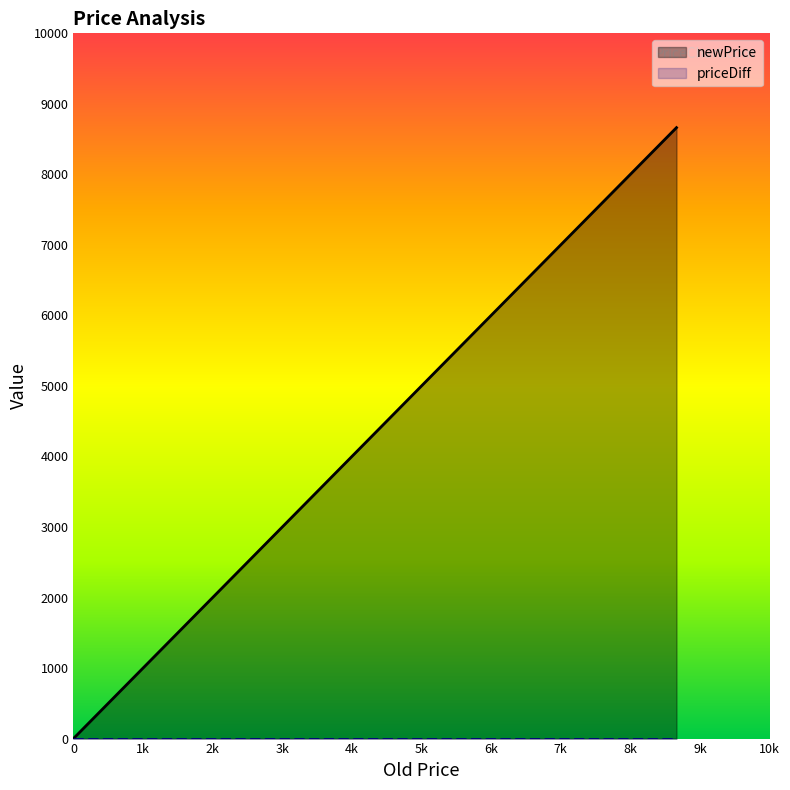

What is the average value of the newPrice series?

4859